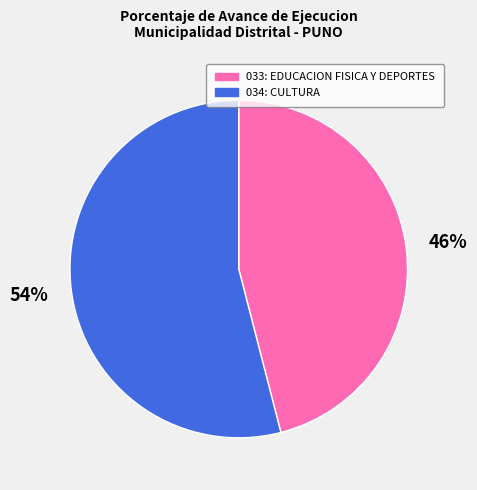

Which slice is the smallest?

033: EDUCACION FISICA Y DEPORTES